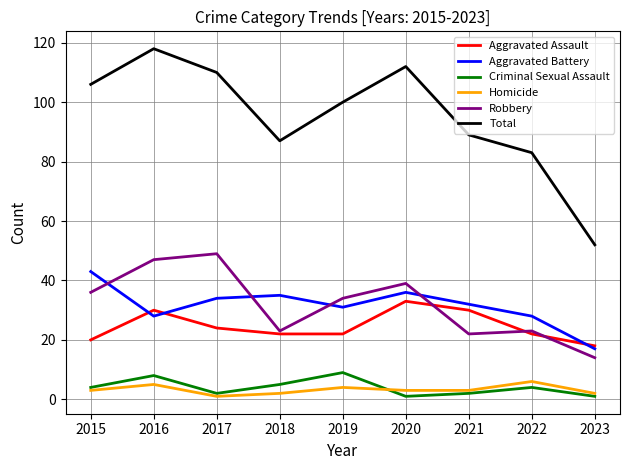

Between 2021 and 2023, which series saw the biggest shift?

Total